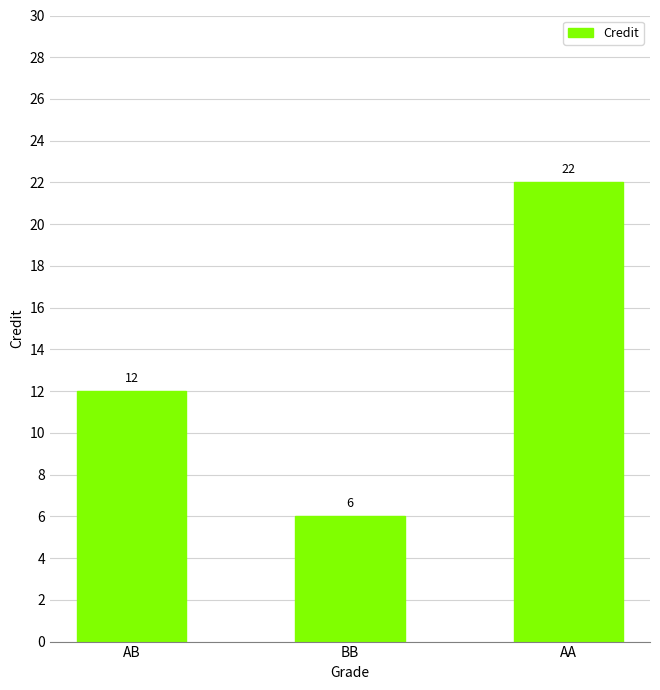

Which category has the lowest value across all series?

BB